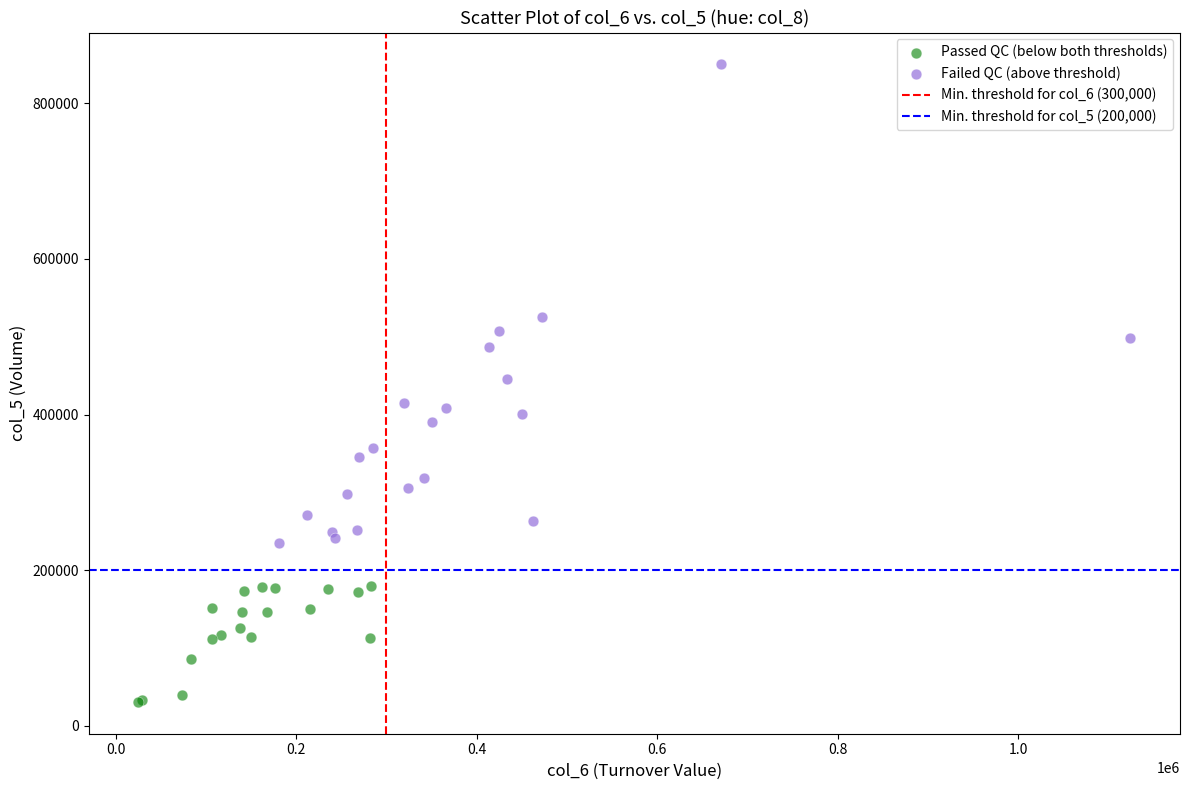

Which series contains the lowest Y value?

Passed QC (below both thresholds)